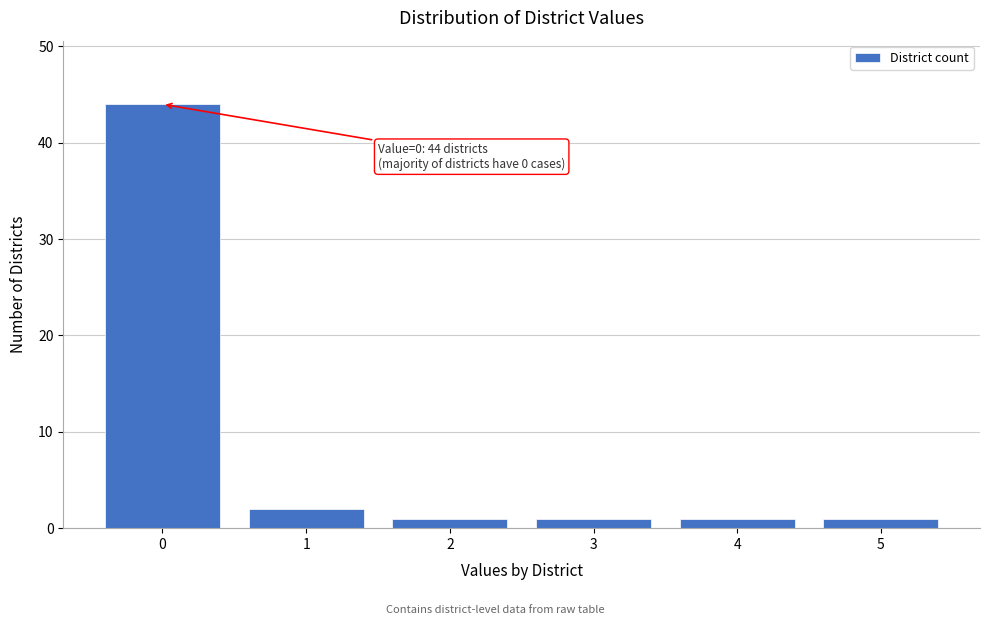

Reading left to right, transcribe all the data shown in this chart.

44	2	1	1	1	1